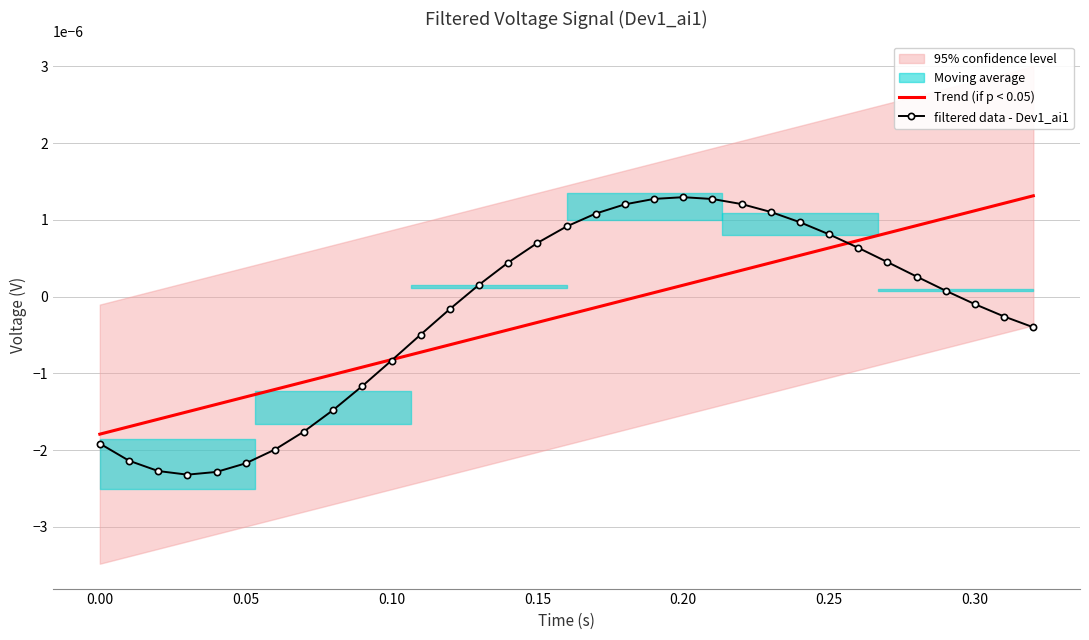

Is the value of filtered data - Dev1_ai1 at 0.30 greater than the value of Trend (if p < 0.05) at 0.15?

Yes